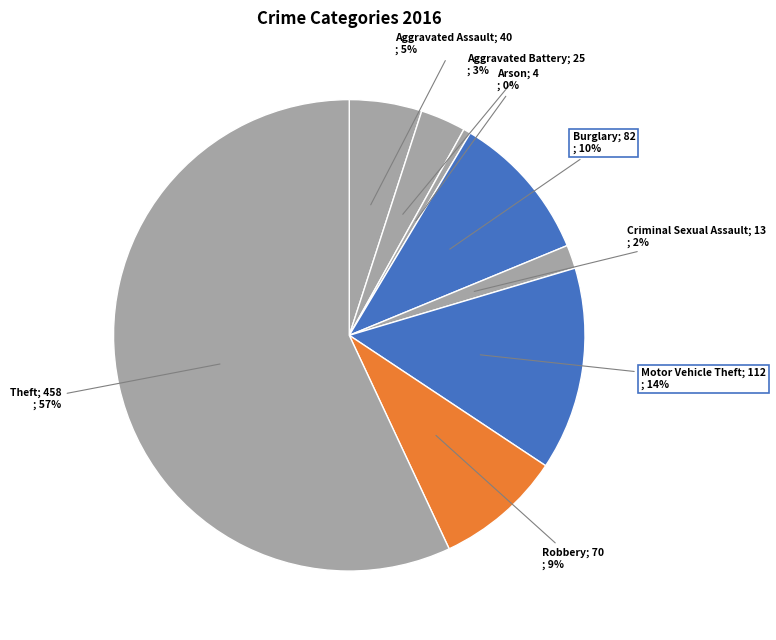

How many segments does this pie chart have?

8